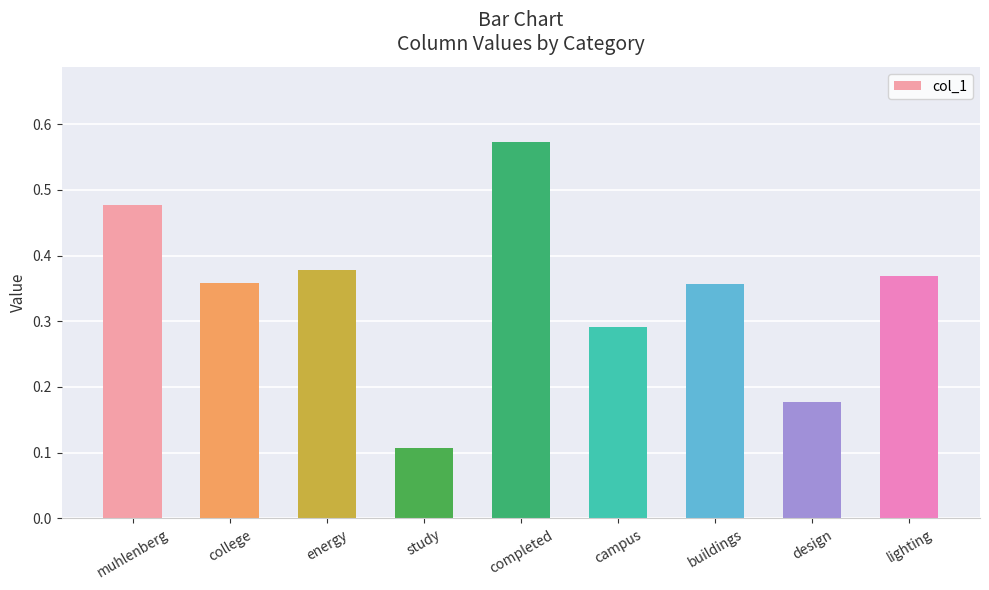

True or false: the data shows 0.0 at study.

False